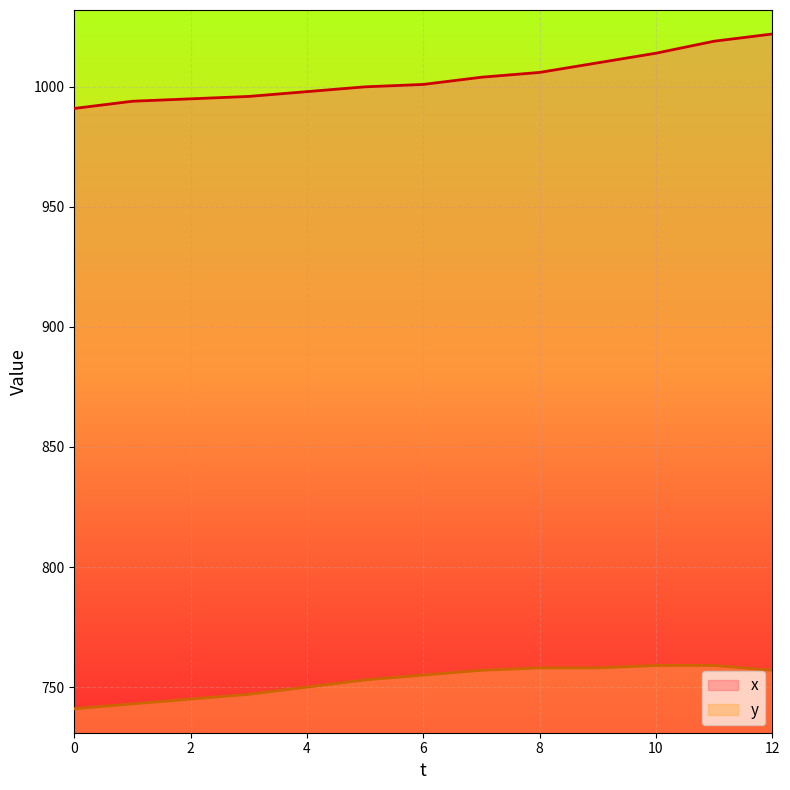

What is the approximate value of x at 9?

1010